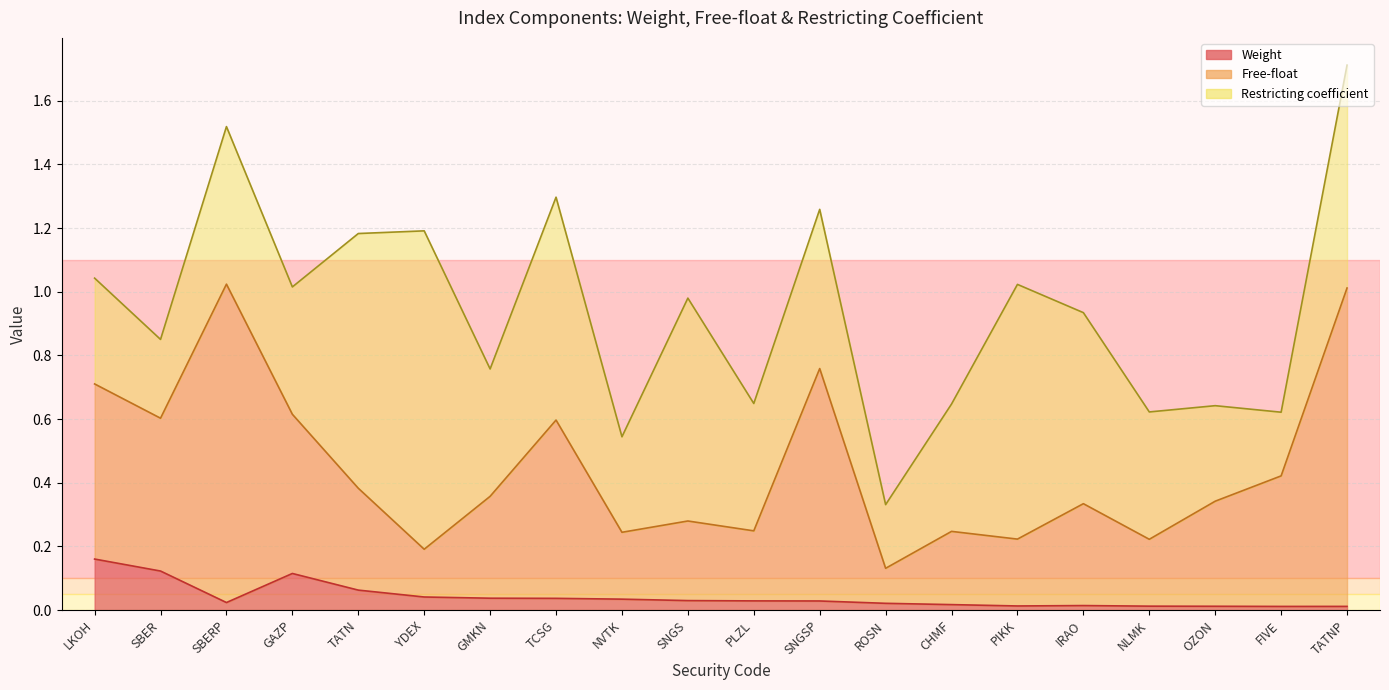

Is it true that Free-float equals 0.6 at GAZP?

True